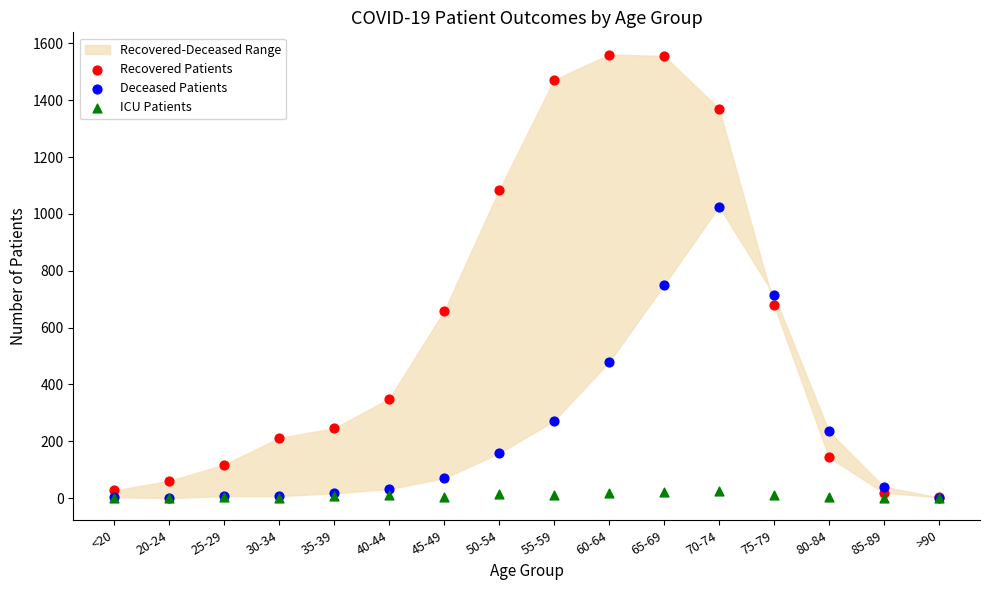

Which series has the largest Y range (max minus min)?

Recovered Patients